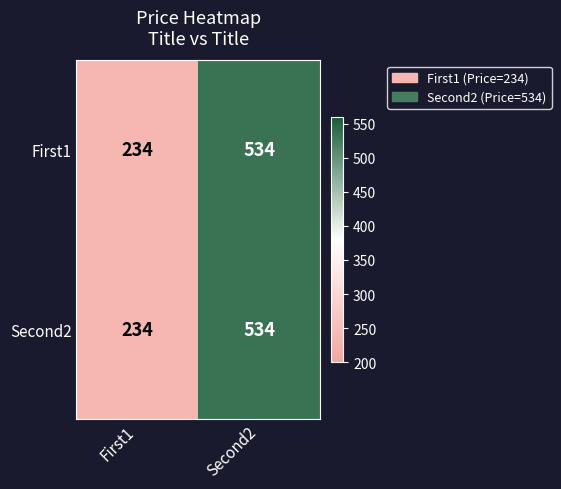

Reading left to right, transcribe all the data shown in this chart.

First1: 234	534
Second2: 234	534